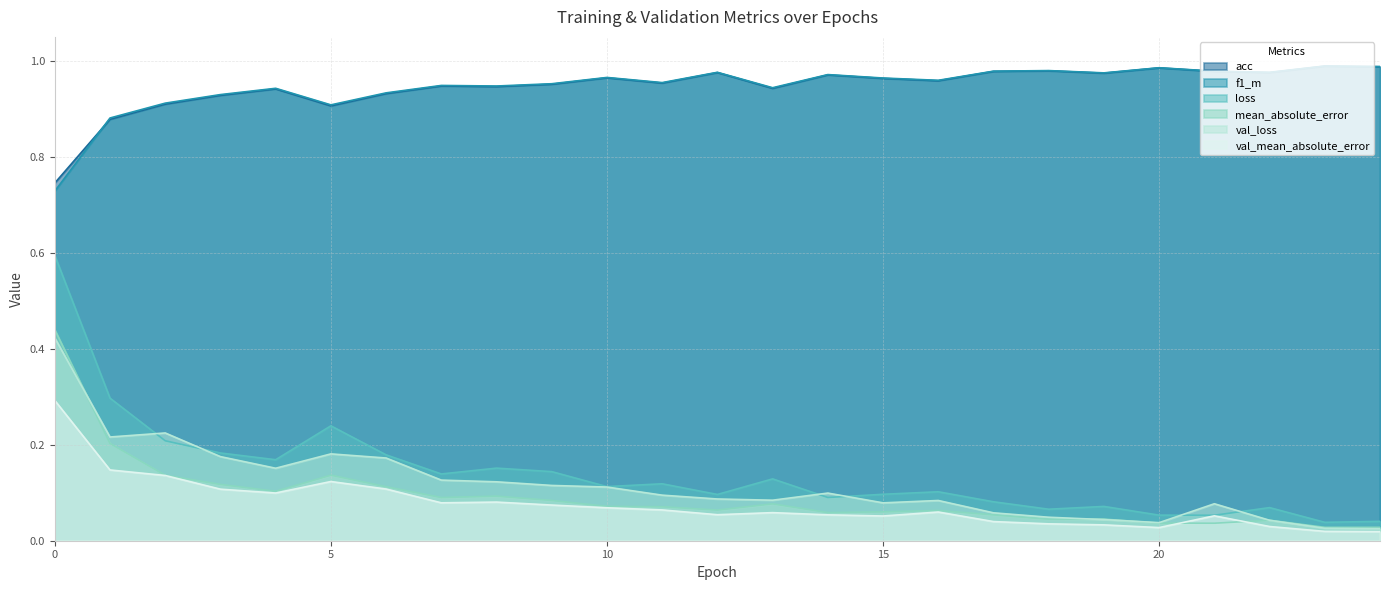

At which category does val_loss reach its first local valley?

1